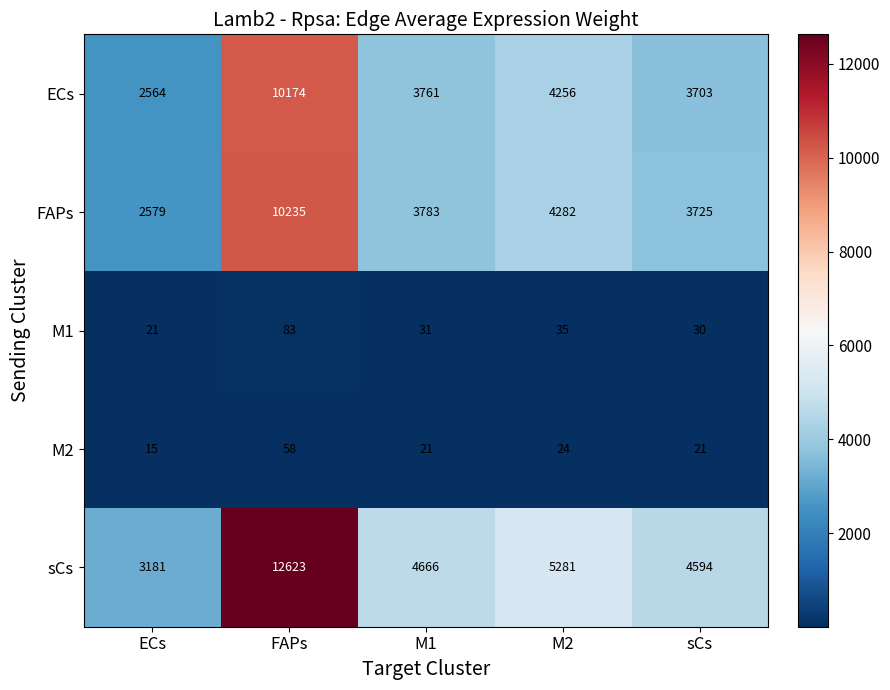

What is the smallest value displayed?

15